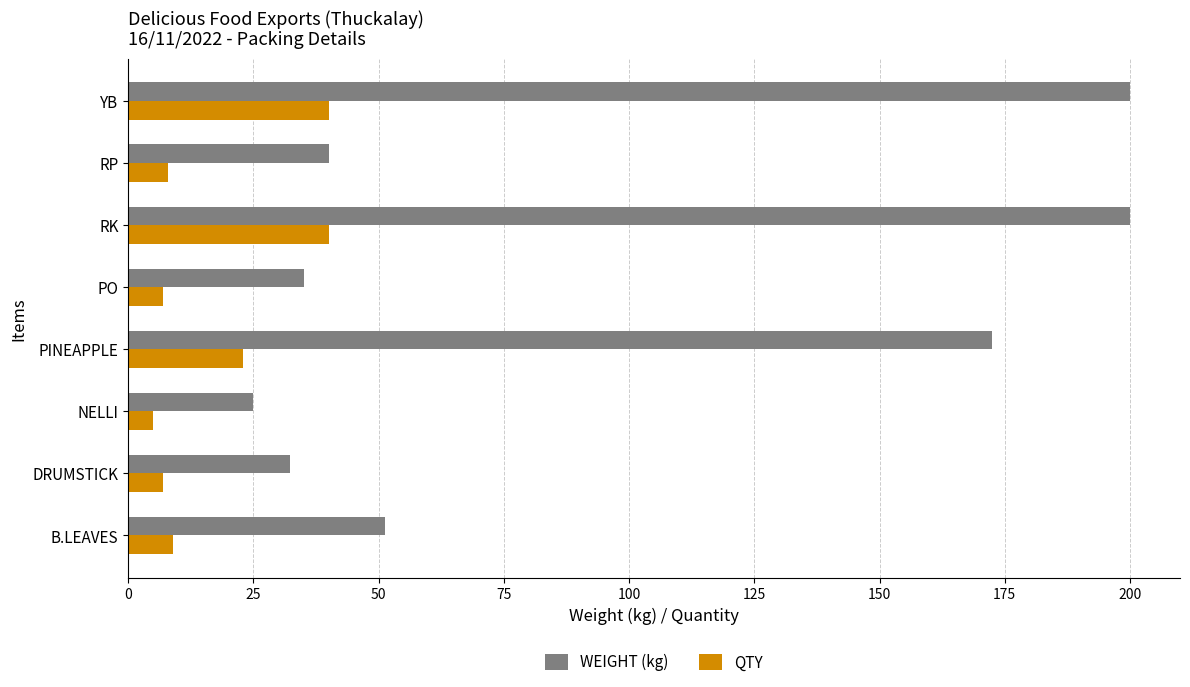

What is the average value of the QTY series?

17.4